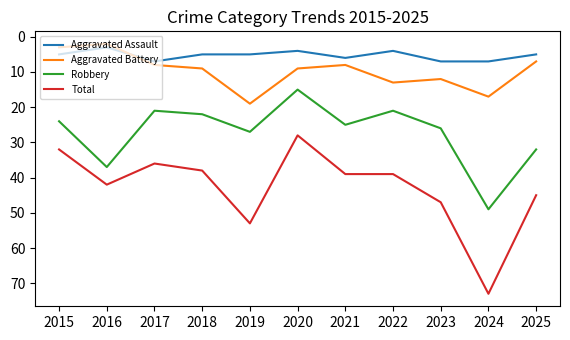

What are all the series names shown in the legend?

Aggravated Assault, Aggravated Battery, Robbery, Total